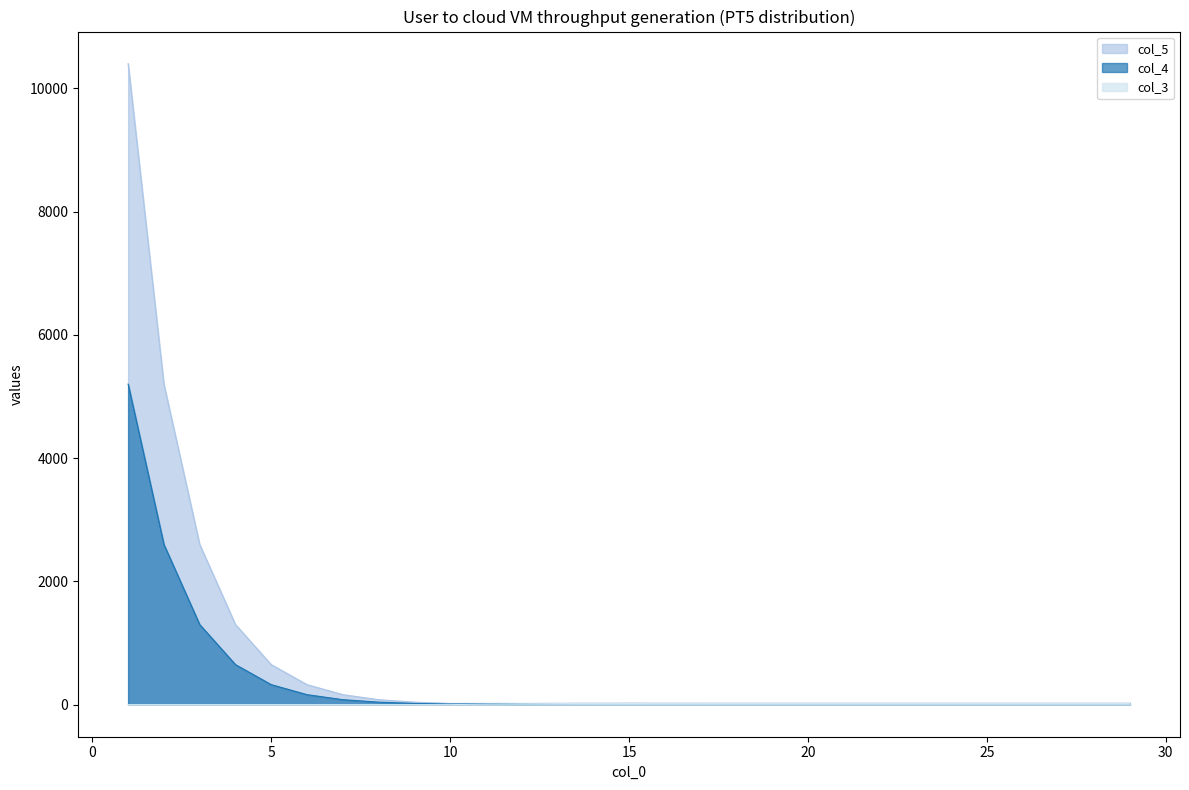

The value of col_3 at 19 is 26.8. True or false?

False